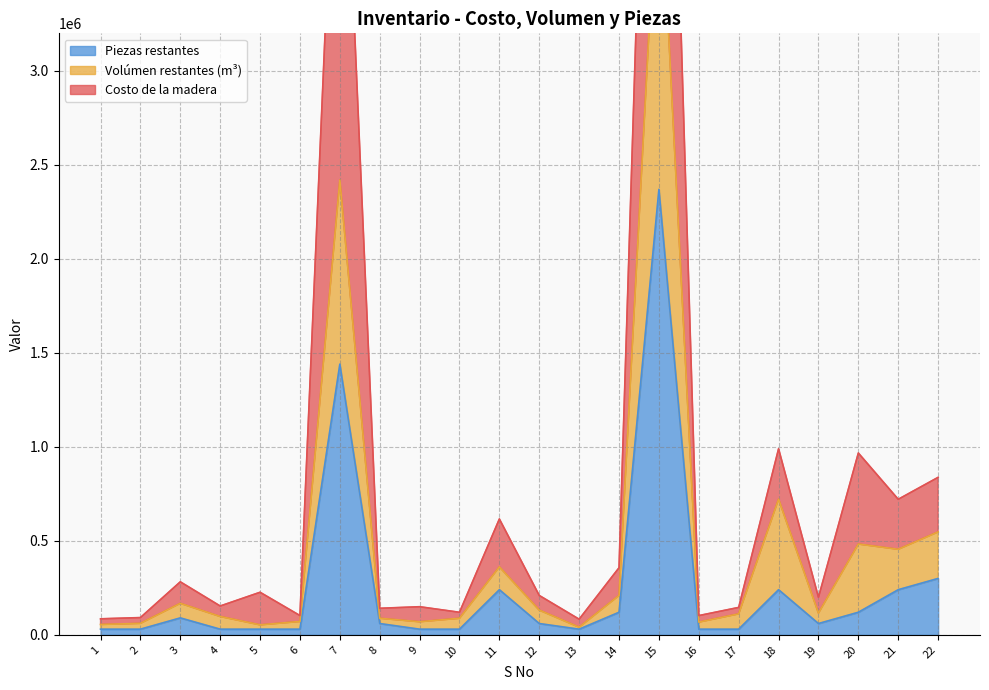

What is the maximum value for Costo de la madera?

7089832.5